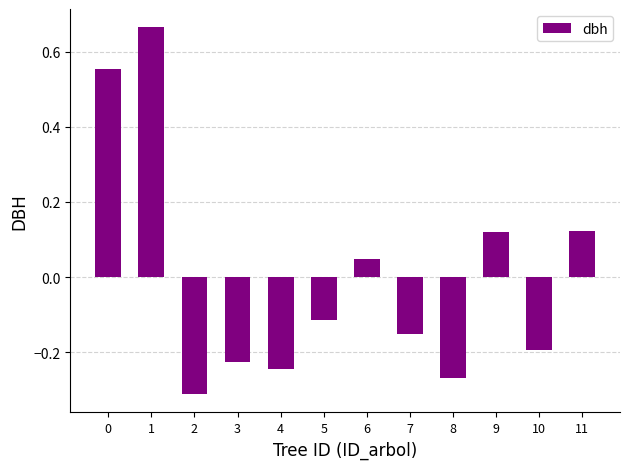

Between 7 and 5, which is larger?

5